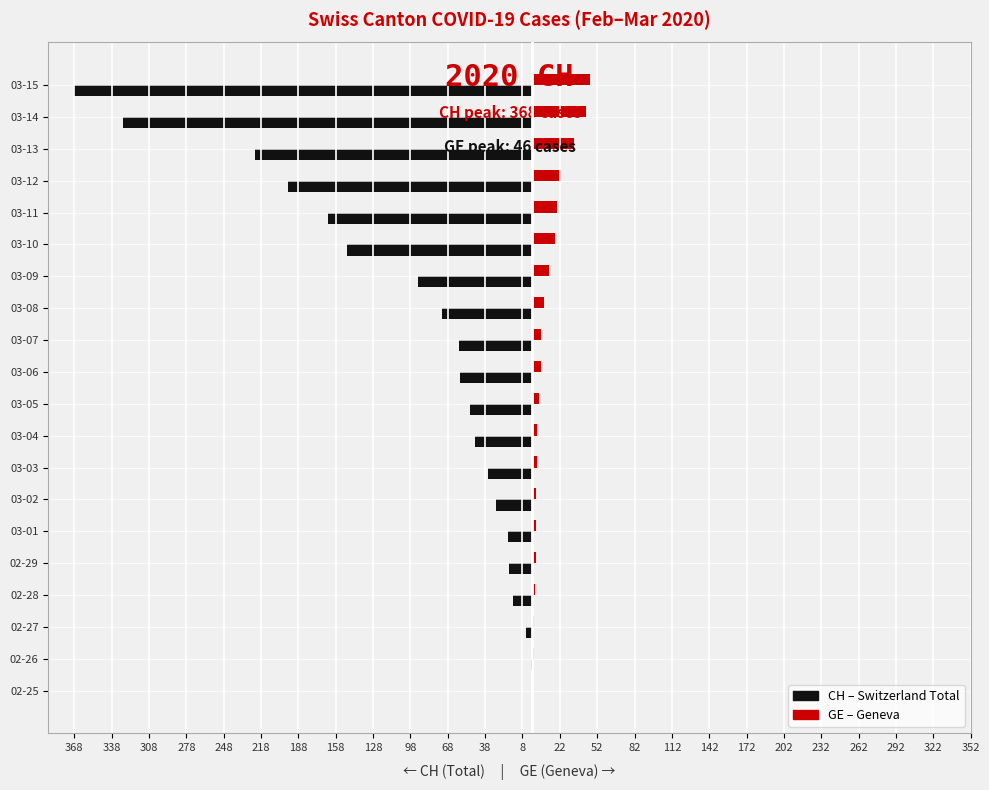

How many distinct data groups are displayed?

2